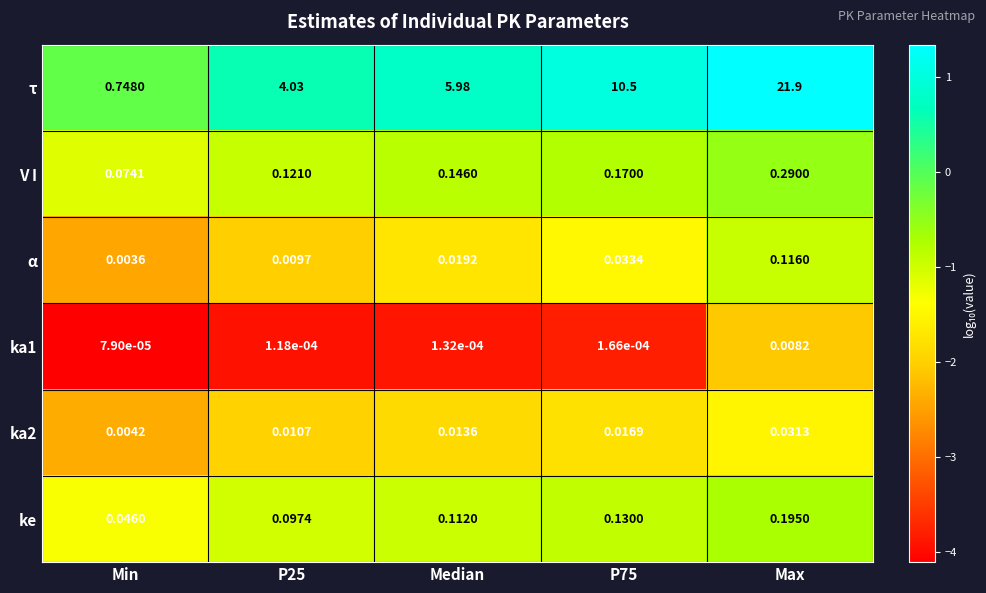

Which series has the largest total across all categories?

τ